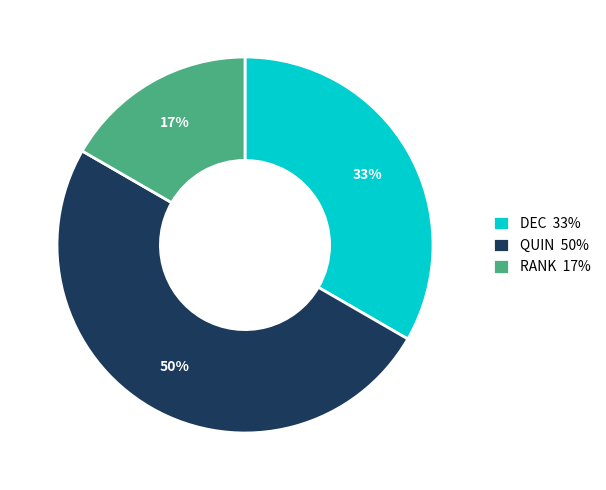

Which has a higher value, QUIN 50% or RANK 17%?

QUIN 50%